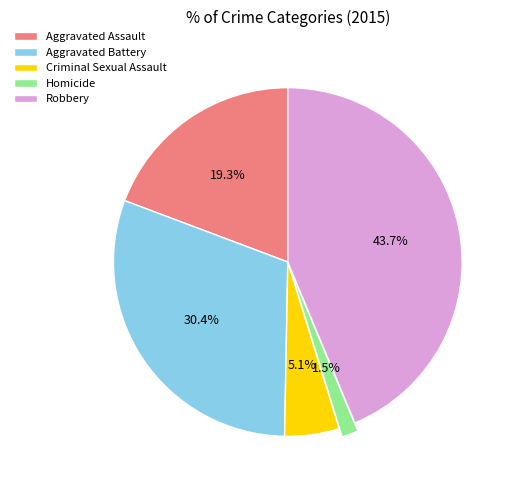

Which has a higher value, Aggravated Assault or Robbery?

Robbery